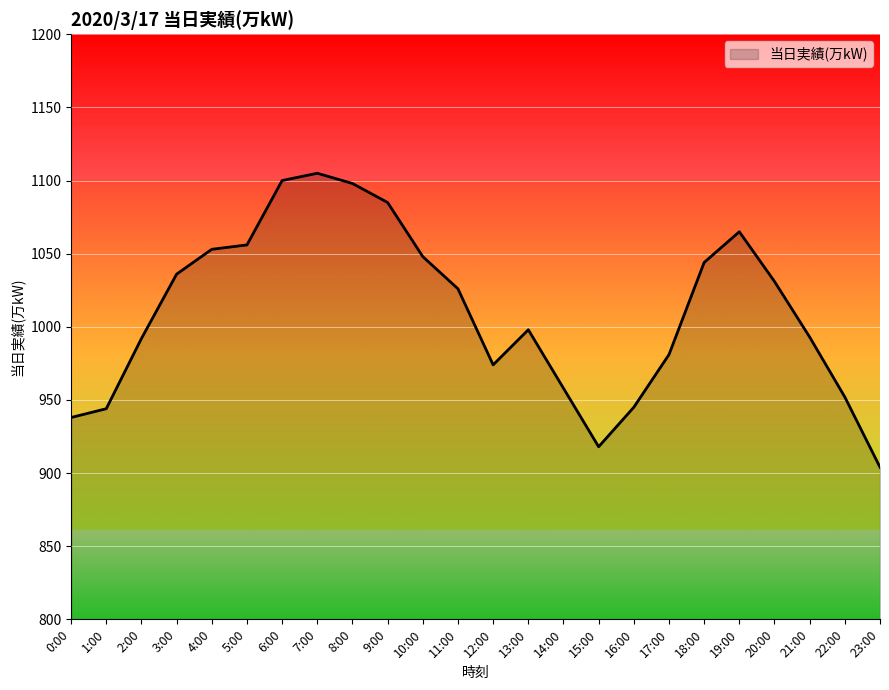

What is the difference between the maximum and minimum values?

201